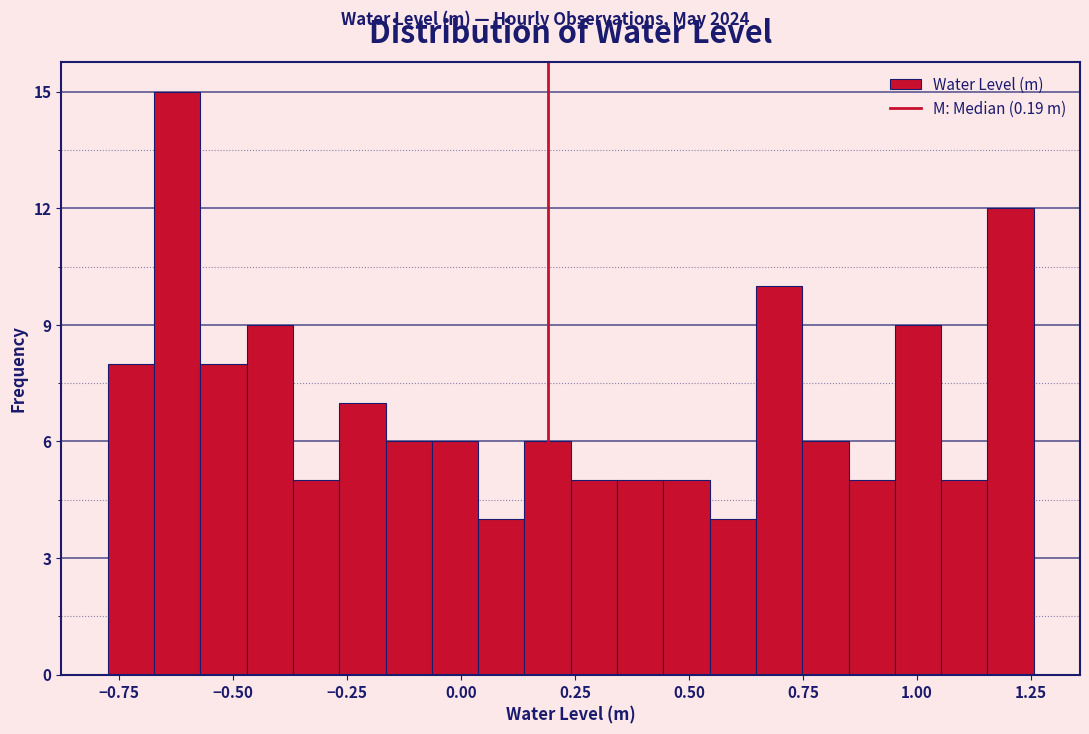

Read against the x-axis, roughly where is the centre of the tallest bar?

-0.60